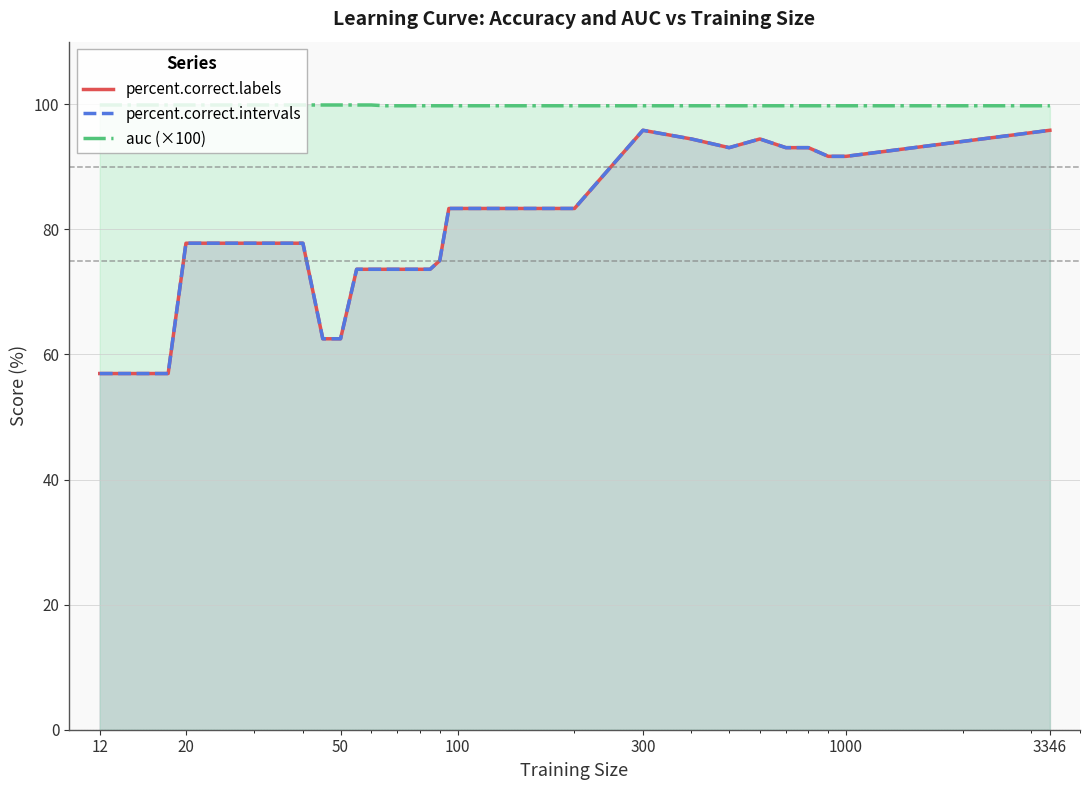

The value of percent.correct.intervals at 1000 is 111.8. True or false?

False